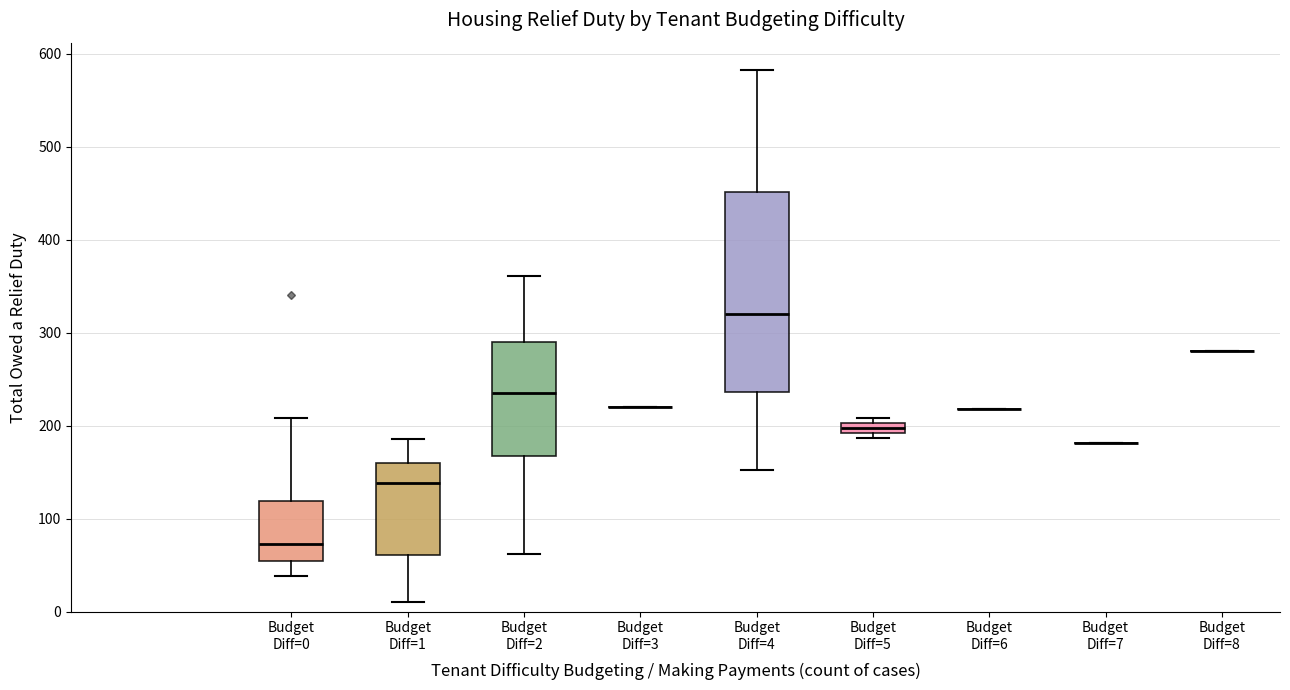

Comparing the boxes themselves (not the whiskers), which one is the tallest?

Budget Diff=4